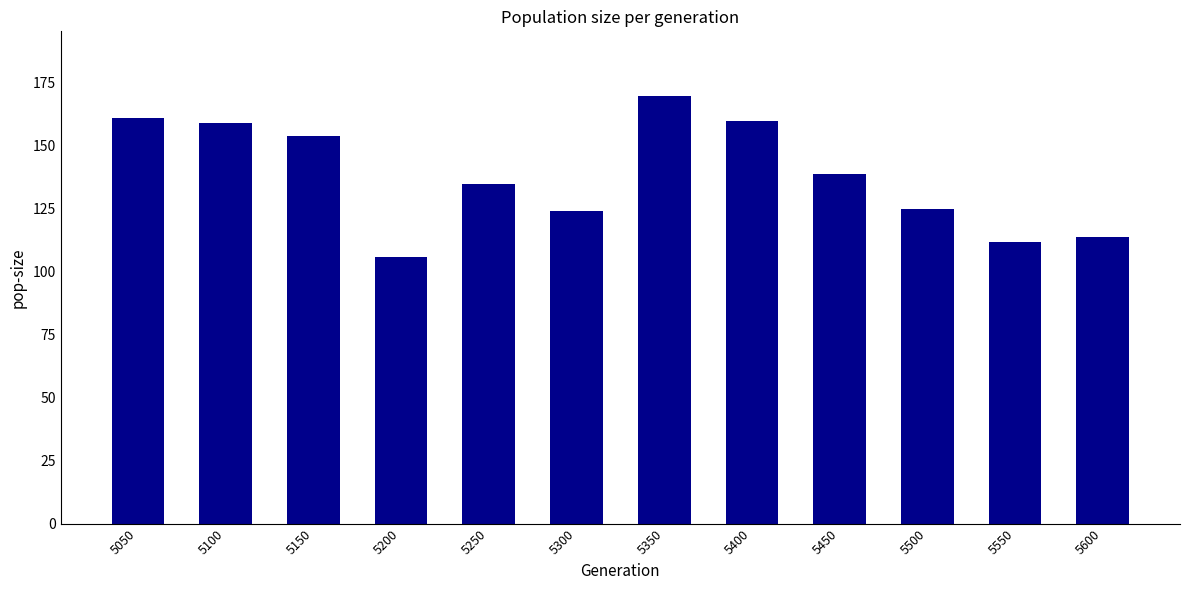

Which label corresponds to the largest value in the chart?

5350